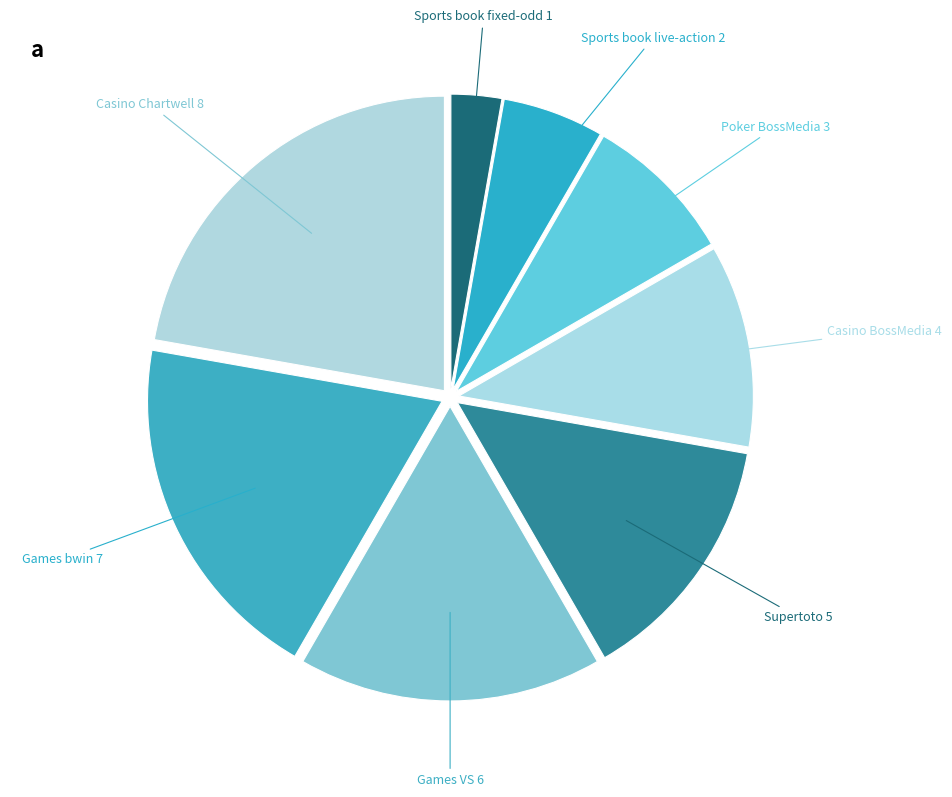

Is it true that Sports book live-action is 6% of the pie?

True